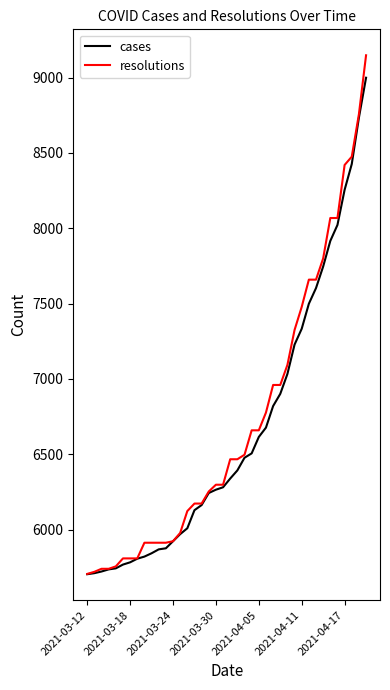

What is the minimum value for cases?

5704